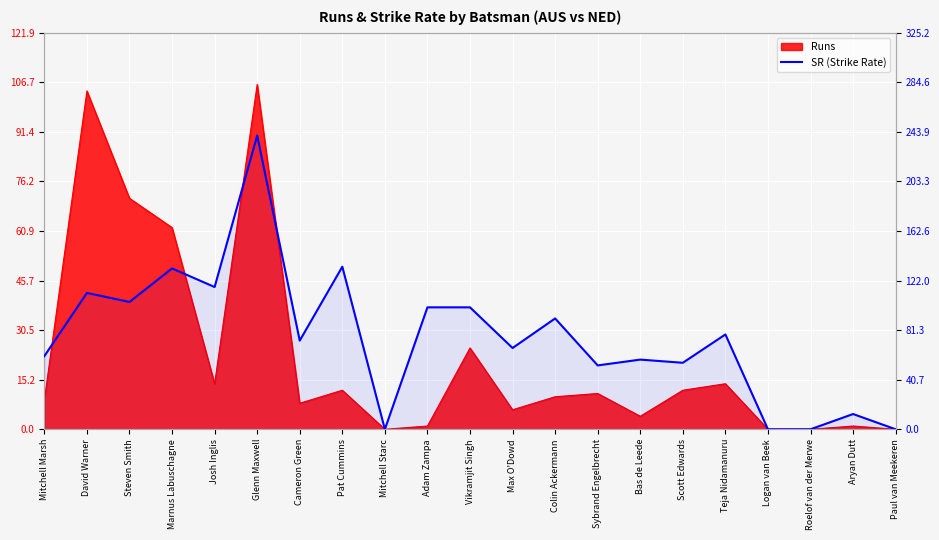

What is the greatest value displayed?

240.9